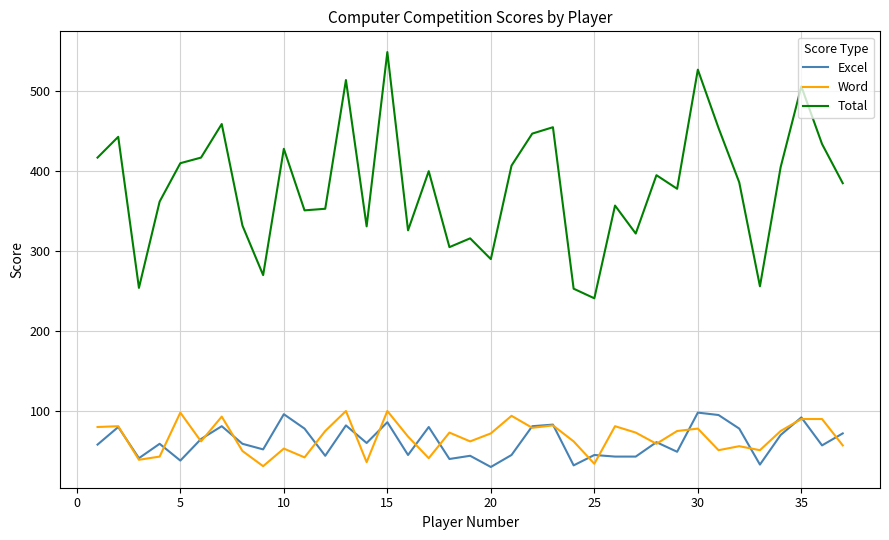

True or false: Word and Total cross at least once.

False